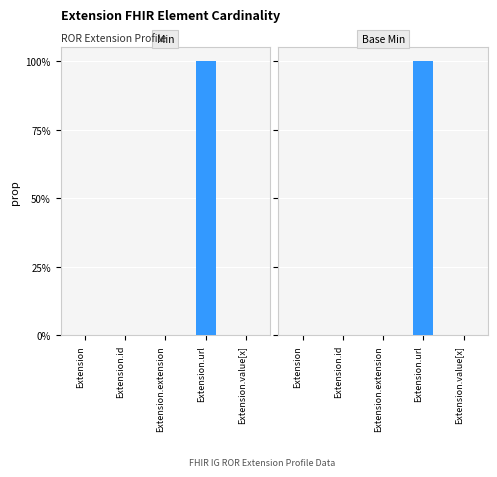

Are the bars horizontal?

No